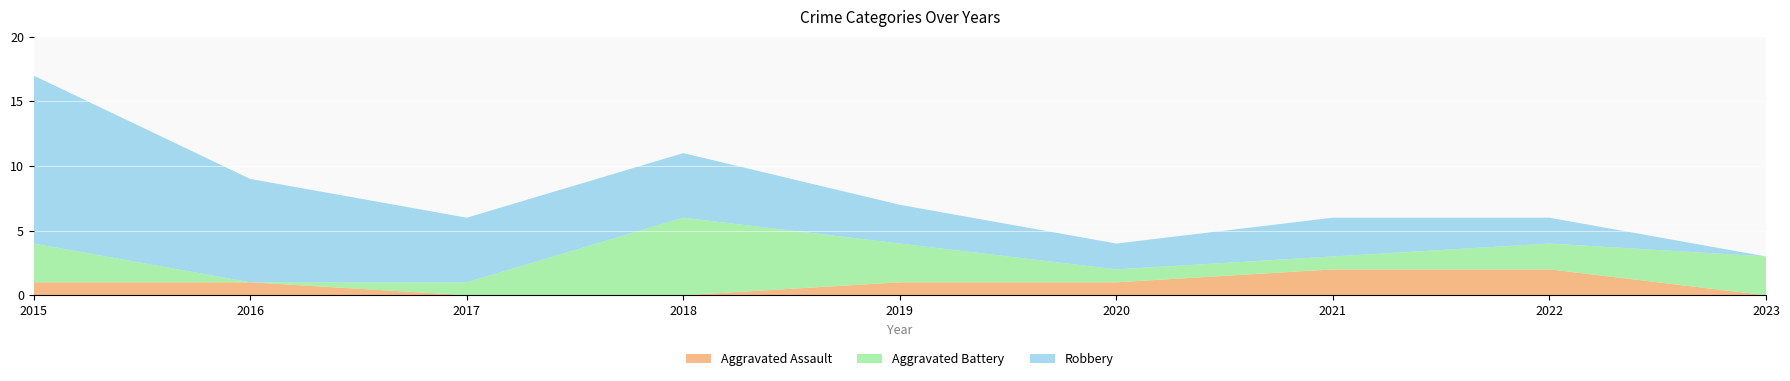

Reading left to right, what are all the values shown in this chart?

Aggravated Assault: 1	1	0	0	1	1	2	2	0
Aggravated Battery: 3	0	1	6	3	1	1	2	3
Robbery: 13	8	5	5	3	2	3	2	0